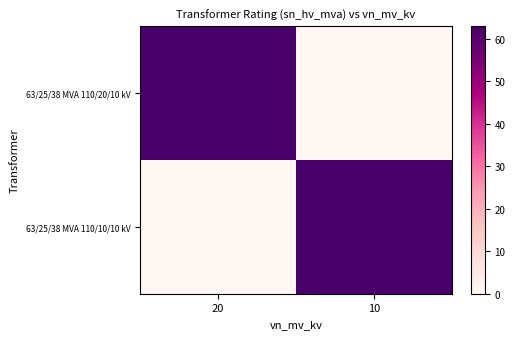

Which series changed the most between 20 and 10?

63/25/38 MVA 110/20/10 kV